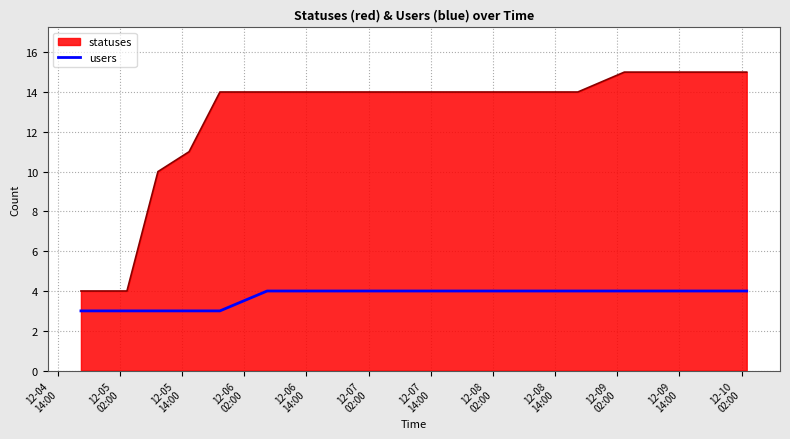

Rank the series by their average value, from highest to lowest.

statuses, users